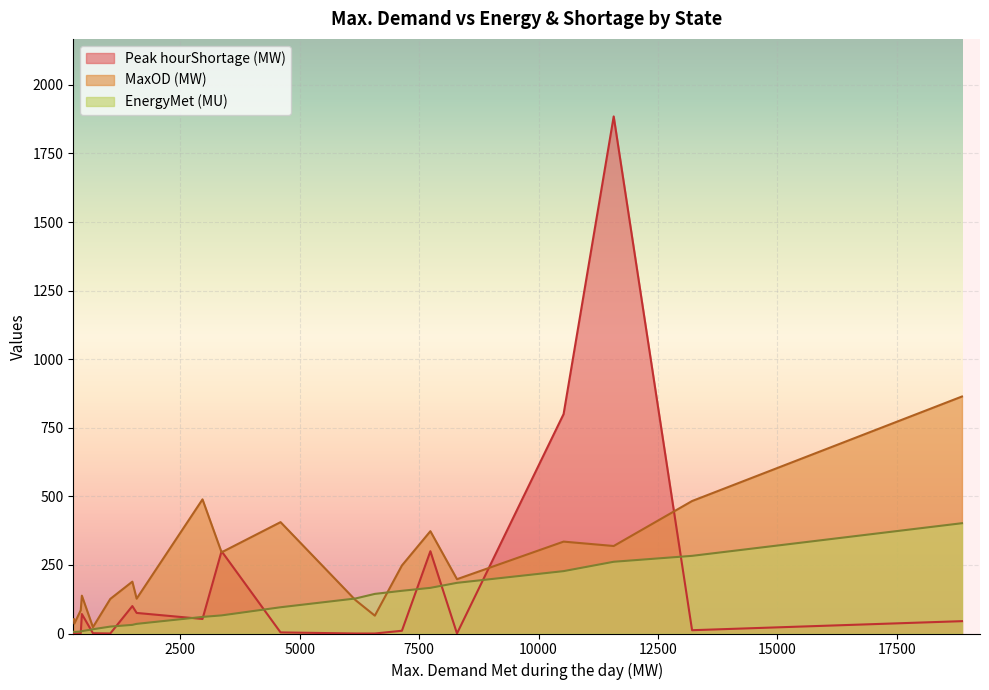

What is the minimum value for MaxOD (MW)?

23.0